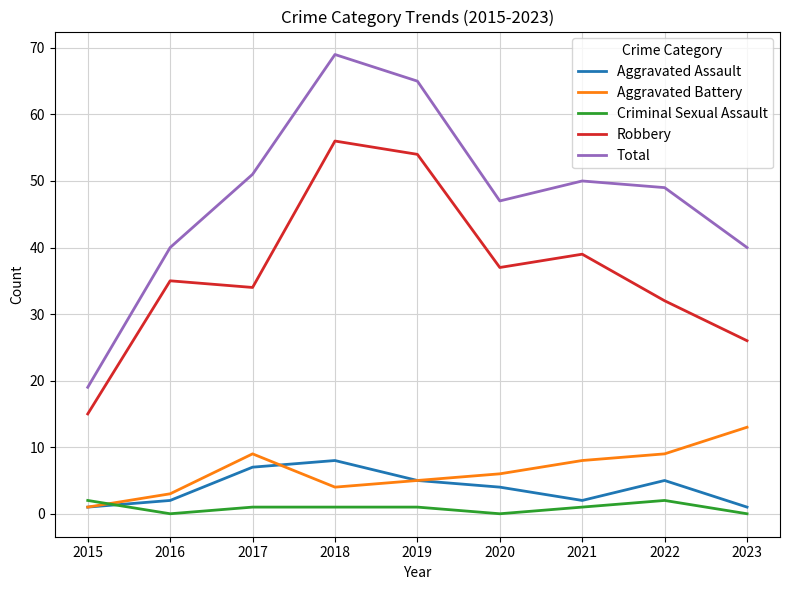

Reading left to right, list all the values displayed in this chart.

Aggravated Assault: 2015=1	2016=2	2017=7	2018=8	2019=5	2020=4	2021=2	2022=5	2023=1
Aggravated Battery: 2015=1	2016=3	2017=9	2018=4	2019=5	2020=6	2021=8	2022=9	2023=13
Criminal Sexual Assault: 2015=2	2016=0	2017=1	2018=1	2019=1	2020=0	2021=1	2022=2	2023=0
Robbery: 2015=15	2016=35	2017=34	2018=56	2019=54	2020=37	2021=39	2022=32	2023=26
Total: 2015=19	2016=40	2017=51	2018=69	2019=65	2020=47	2021=50	2022=49	2023=40